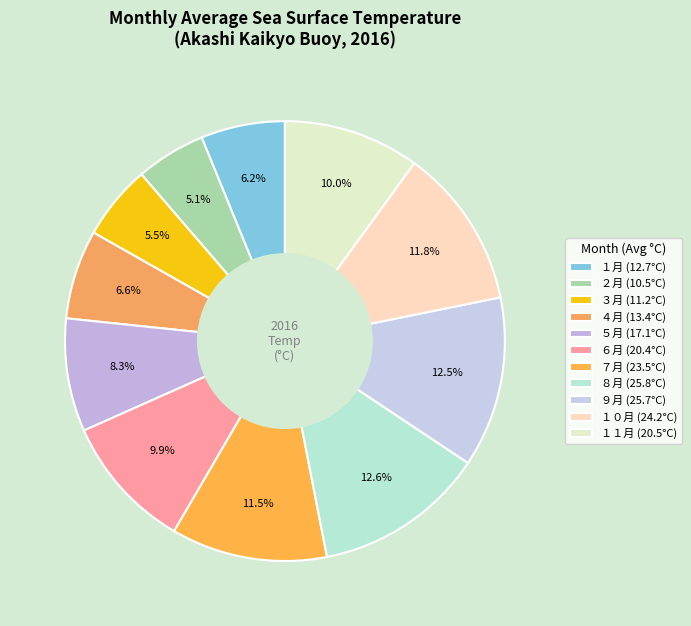

How many slices are in this pie chart?

11